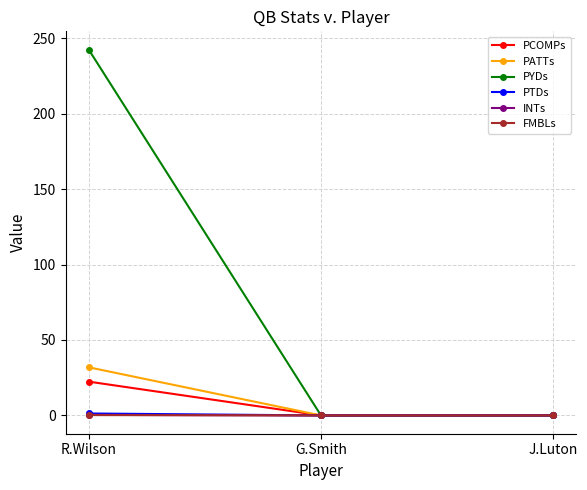

What is the maximum value shown in the chart?

242.5